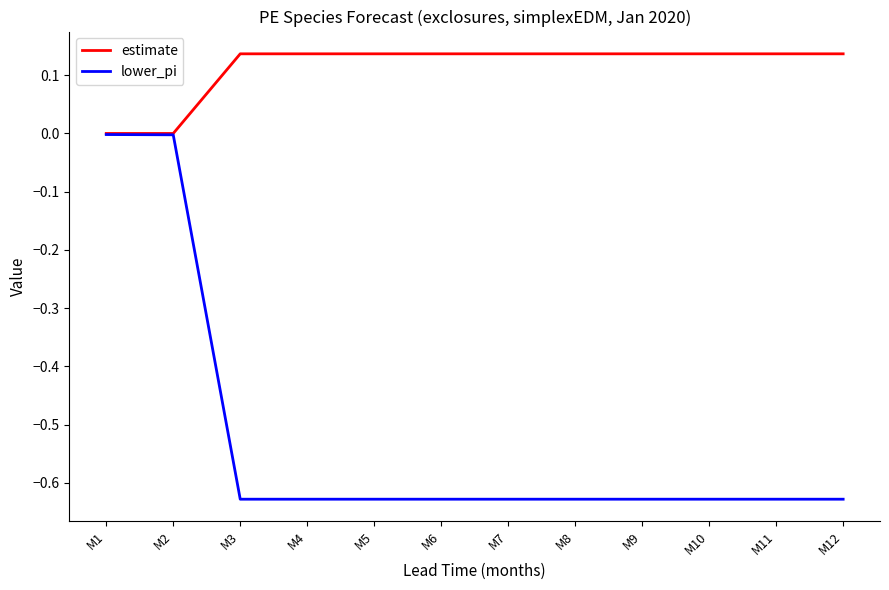

The lower_pi series shows -0.1 at M12. True or false?

False